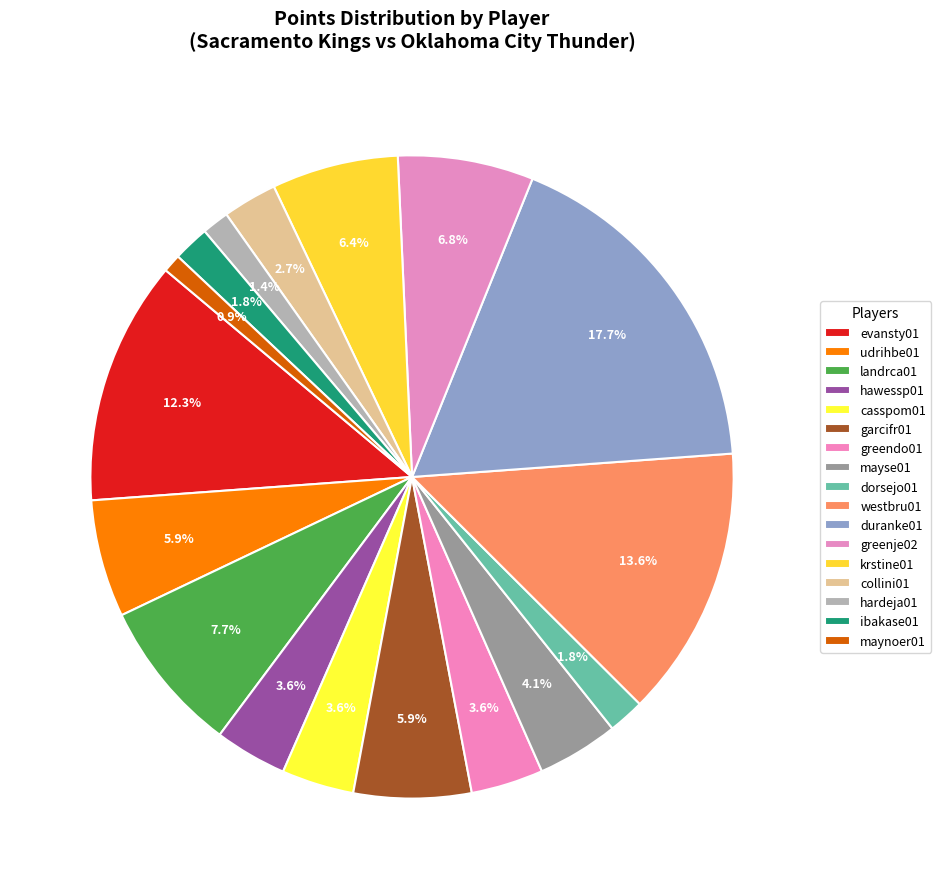

What is the total percentage of evansty01 and krstine01?

18.6%